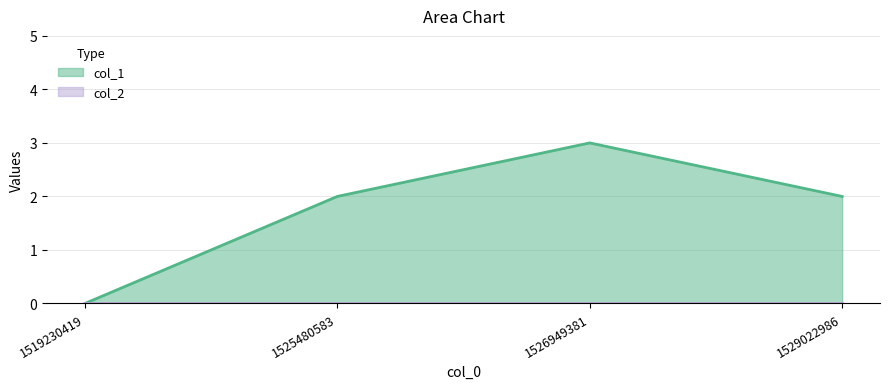

Between 1529022986 and 1525480583, which is larger?

1529022986